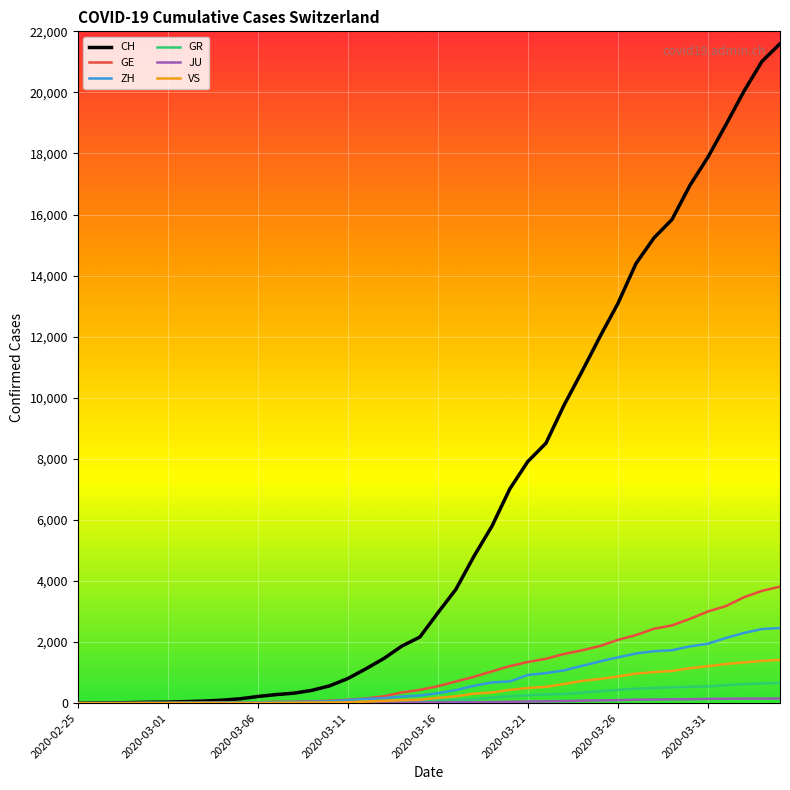

Which series has the widest spread of values?

CH